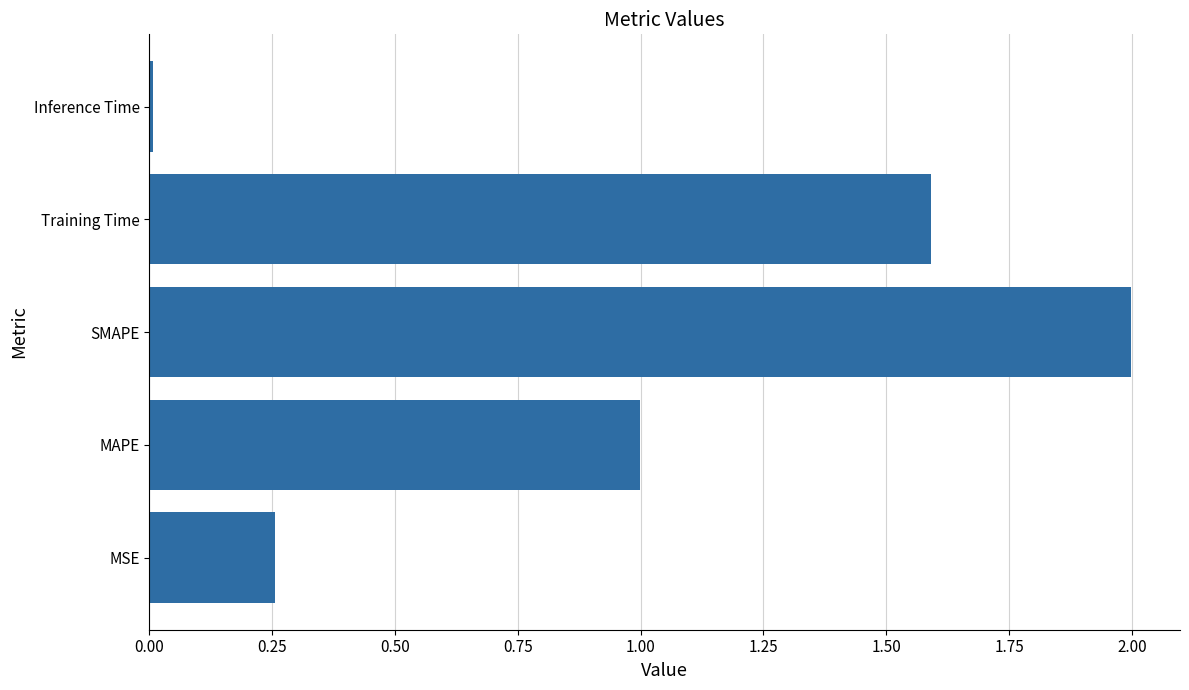

Are the bars horizontal?

Yes